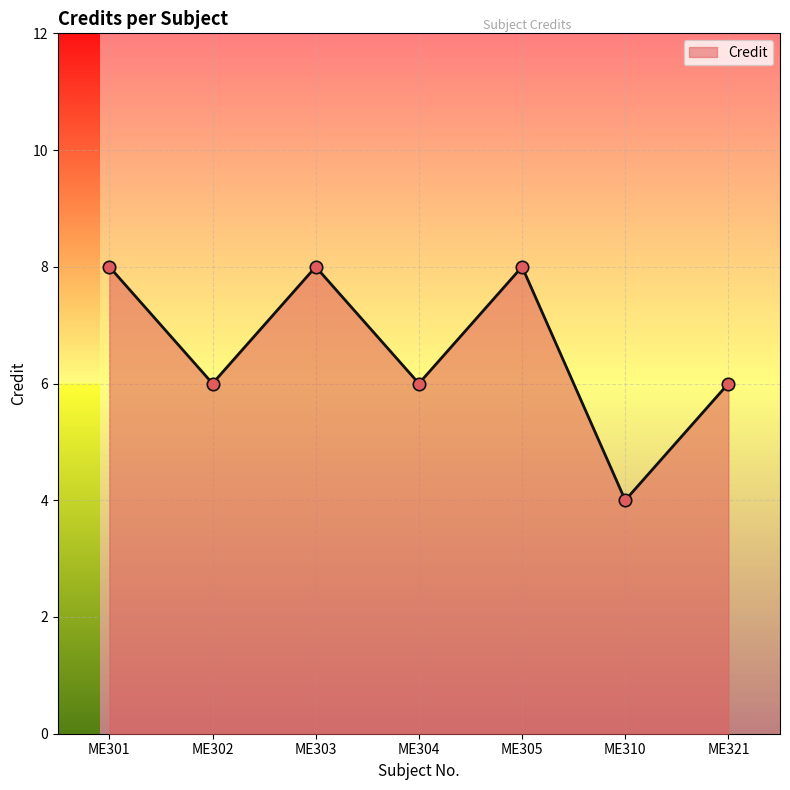

What is the ratio of the value at ME321 to the value at ME303?

0.8